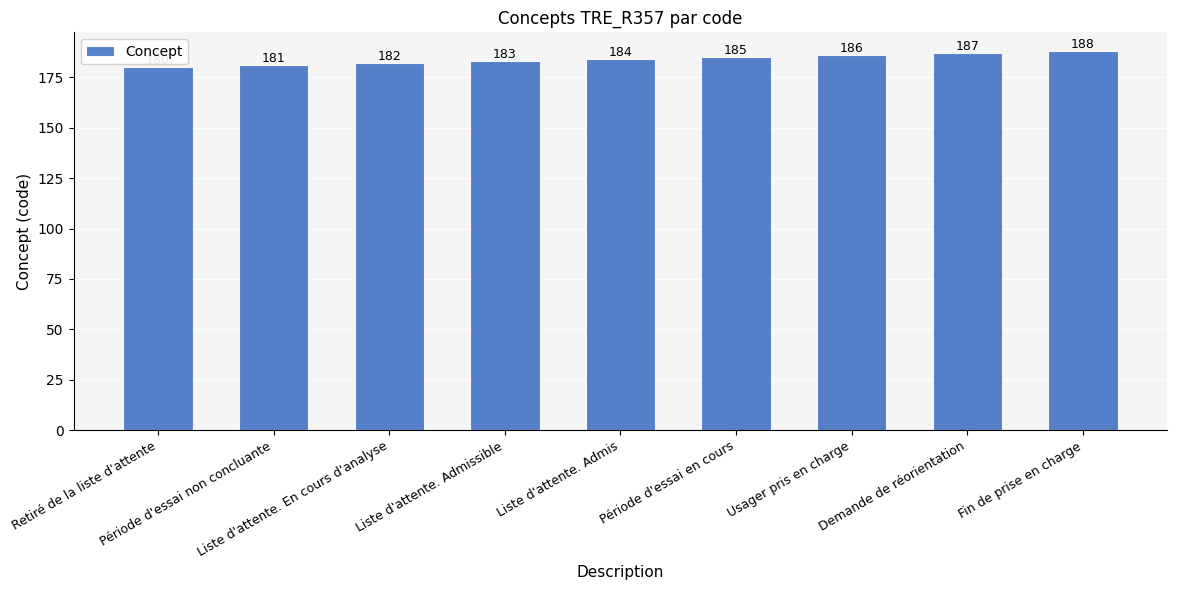

The value at Usager pris en charge is 186. True or false?

True